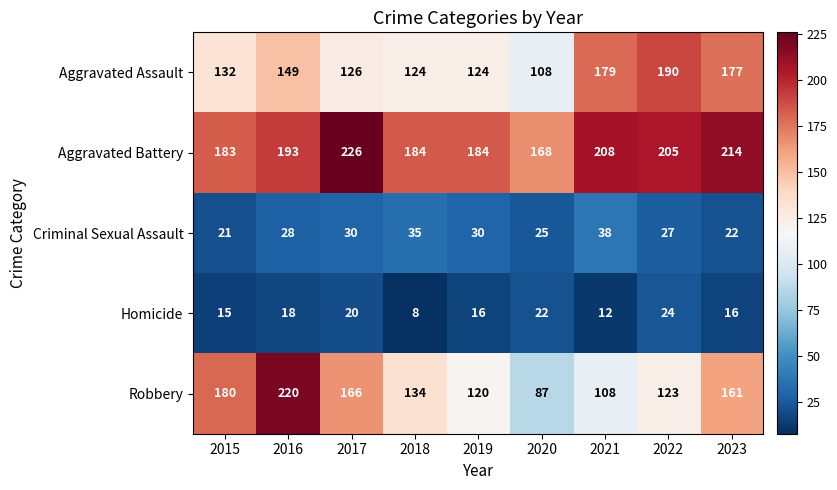

At which label does Robbery first exceed 134?

2015